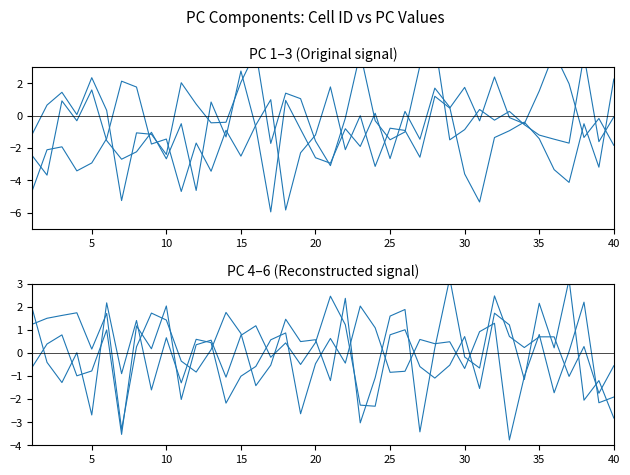

How many lines are shown in the chart?

6